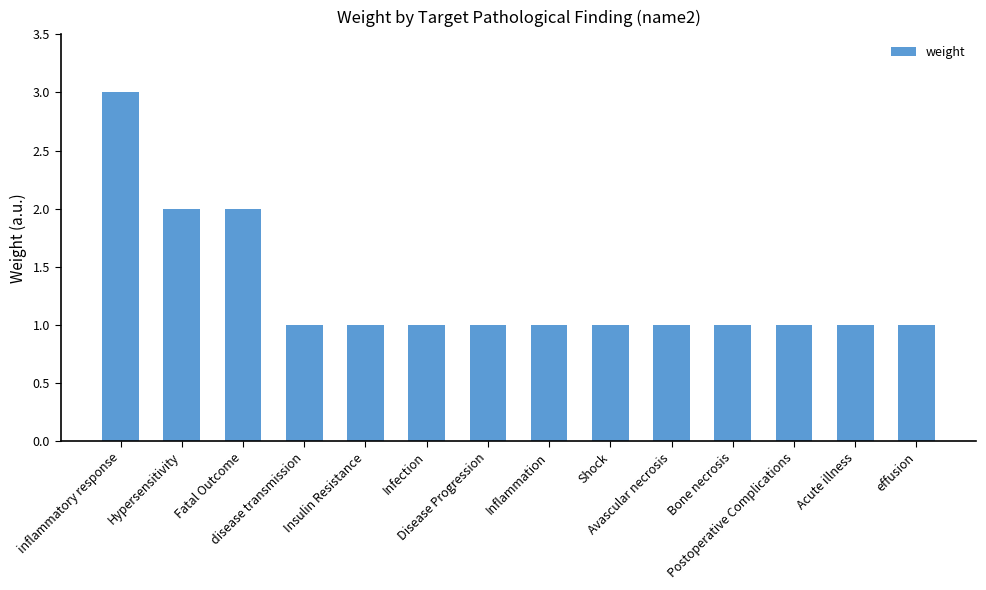

What is the greatest value displayed?

3